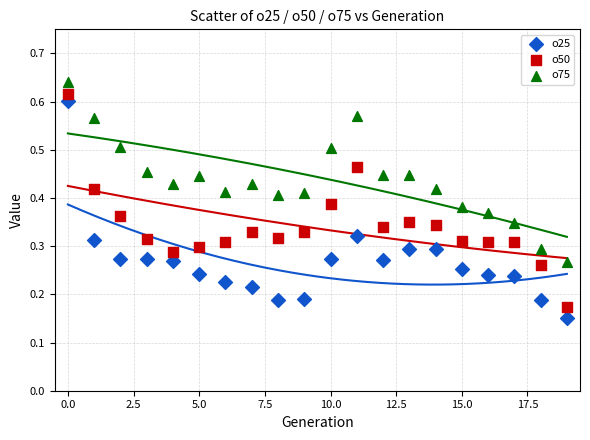

Which series reaches the minimum Y coordinate?

o25